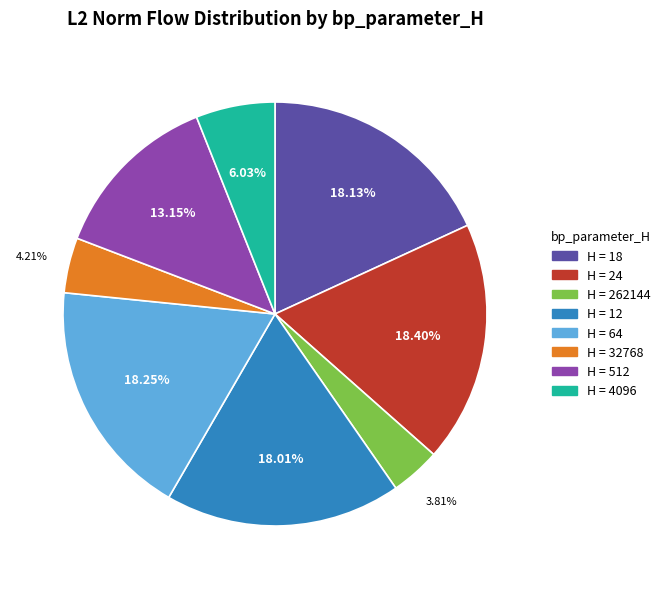

Is there a majority slice in this chart?

No